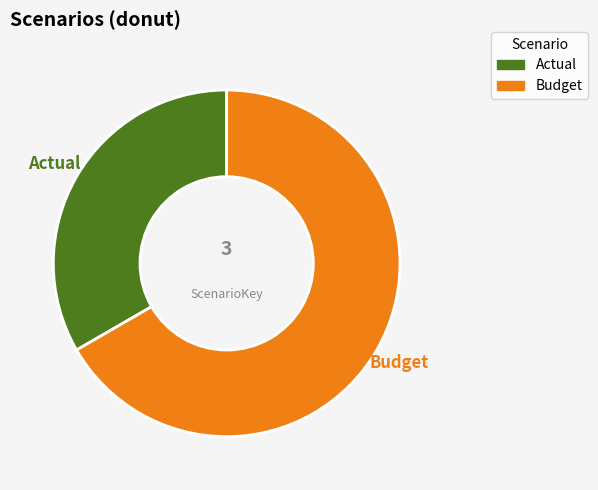

Is the sum of Budget and Actual greater than half?

Yes